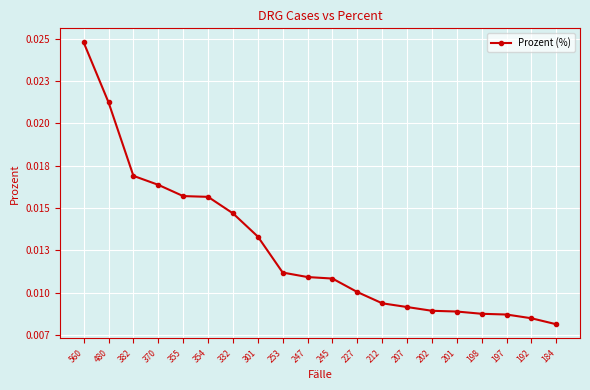

Is this an area chart (filled region under the line)?

No